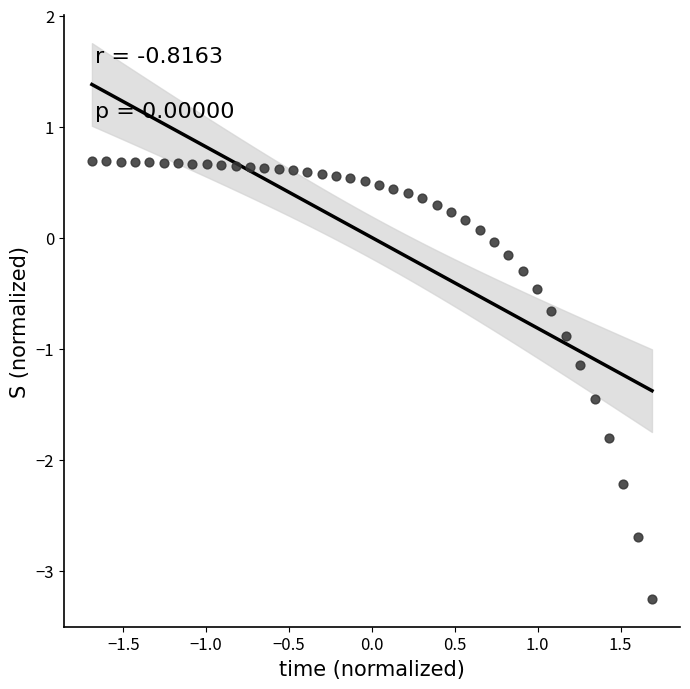

What is the range of Y values (max minus min)?

3.9